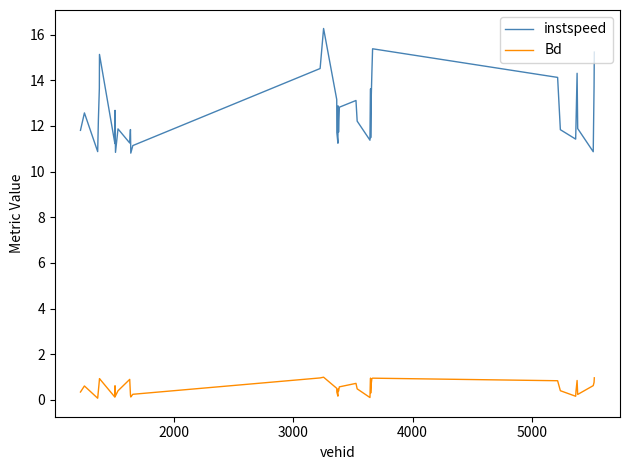

True or false: instspeed and Bd cross at least once.

False